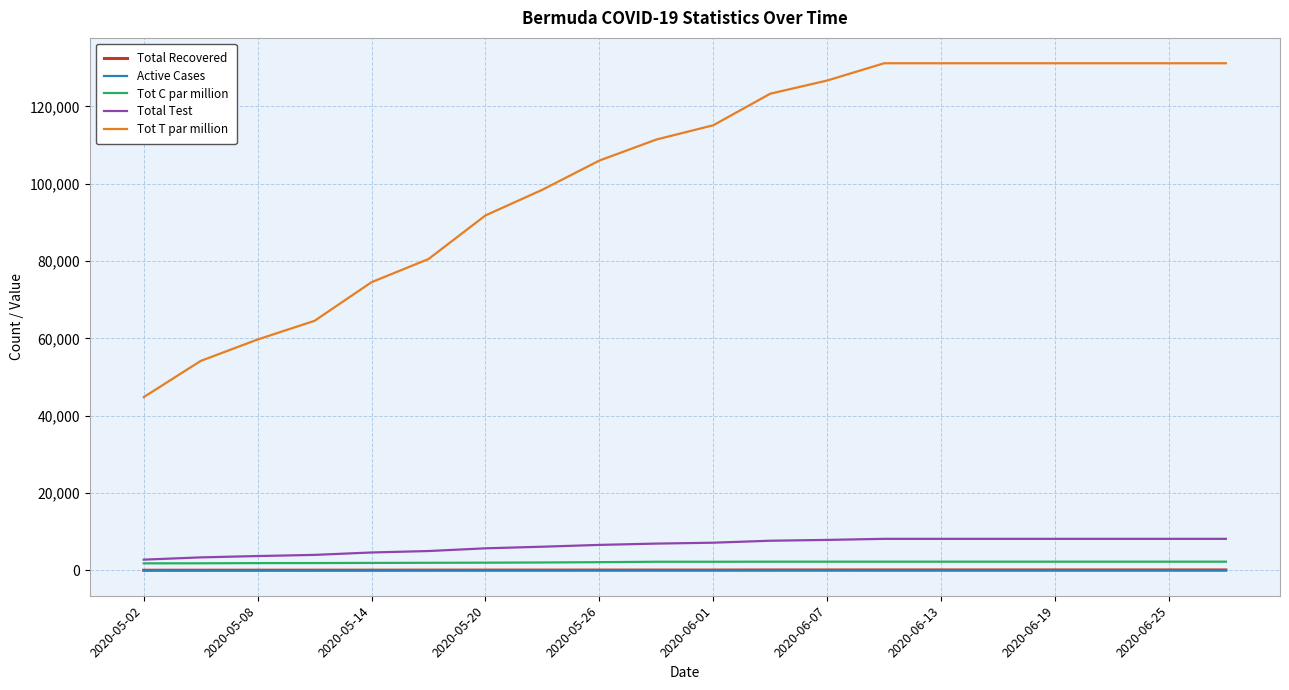

What is the minimum value for Active Cases?

12